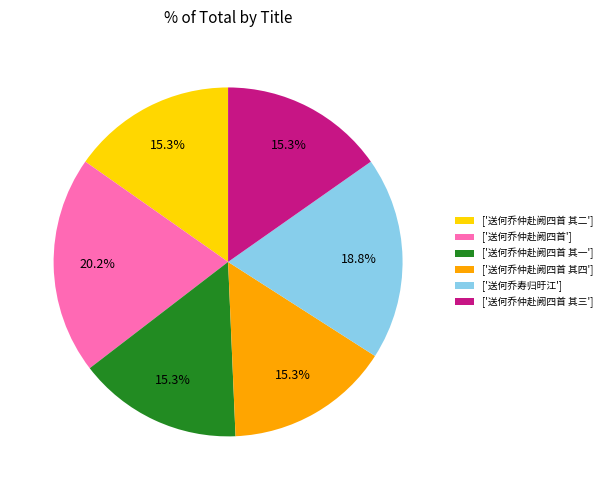

Approximately how many times larger is the value at ['送何乔寿归旴江'] compared to ['送何乔仲赴阙四首']?

0.9